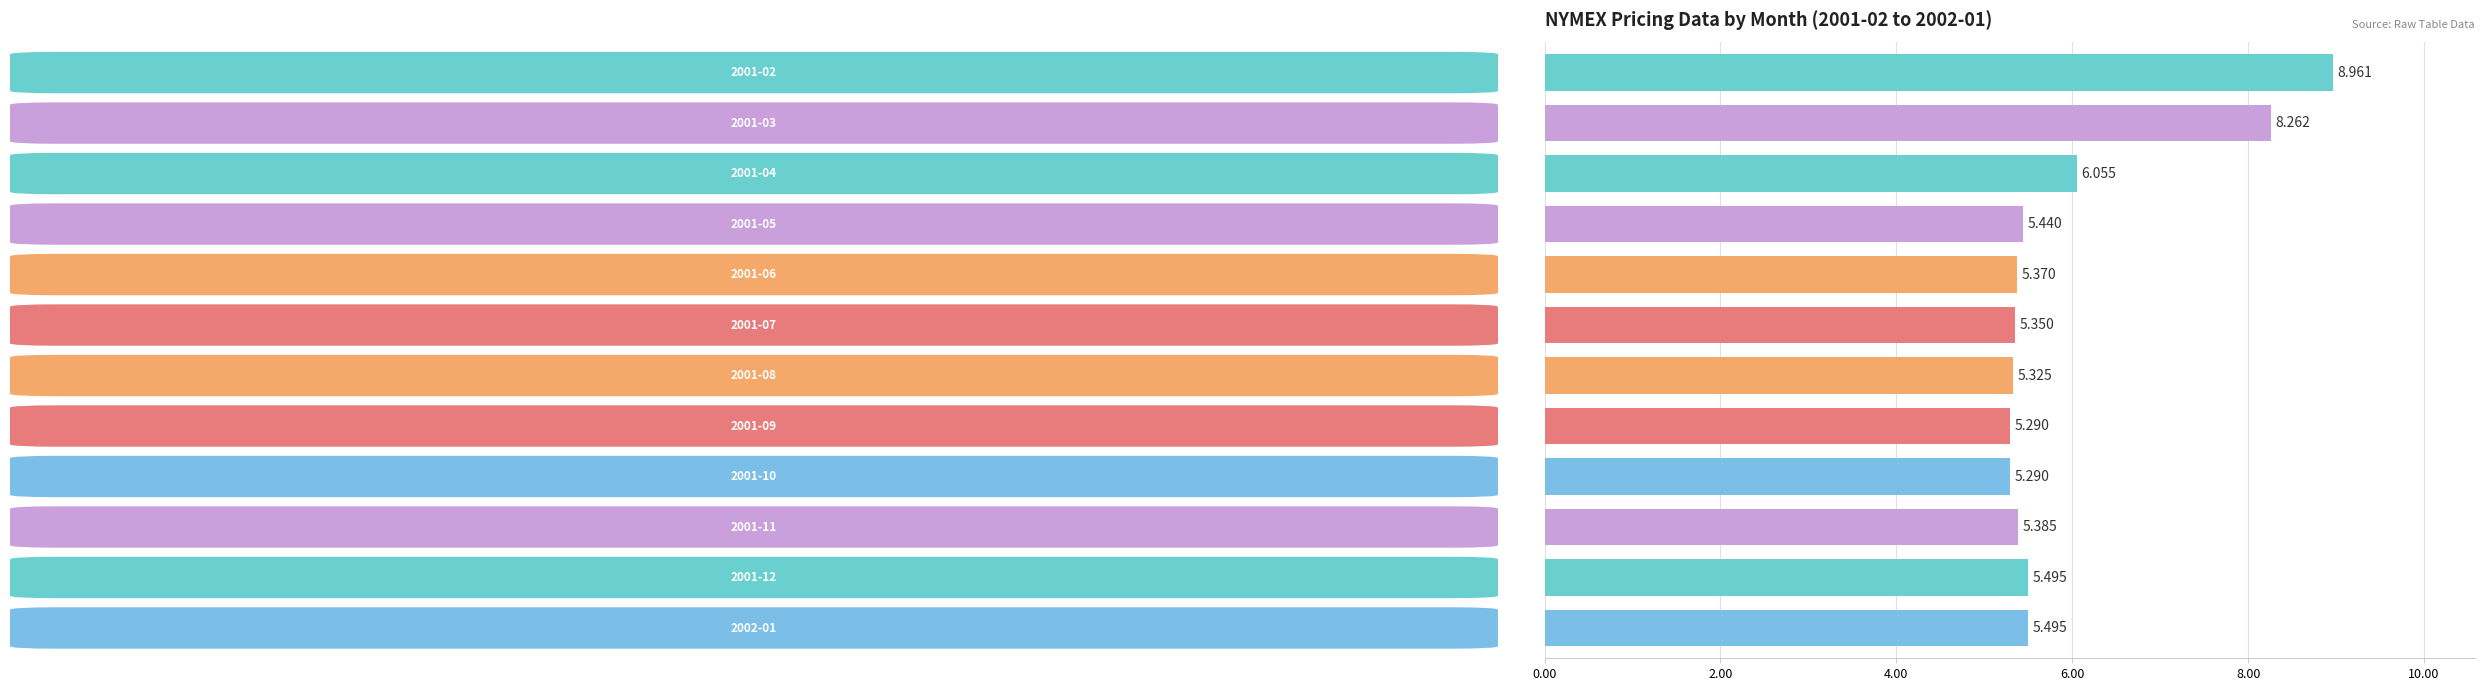

Does the chart contain stacked bars?

No